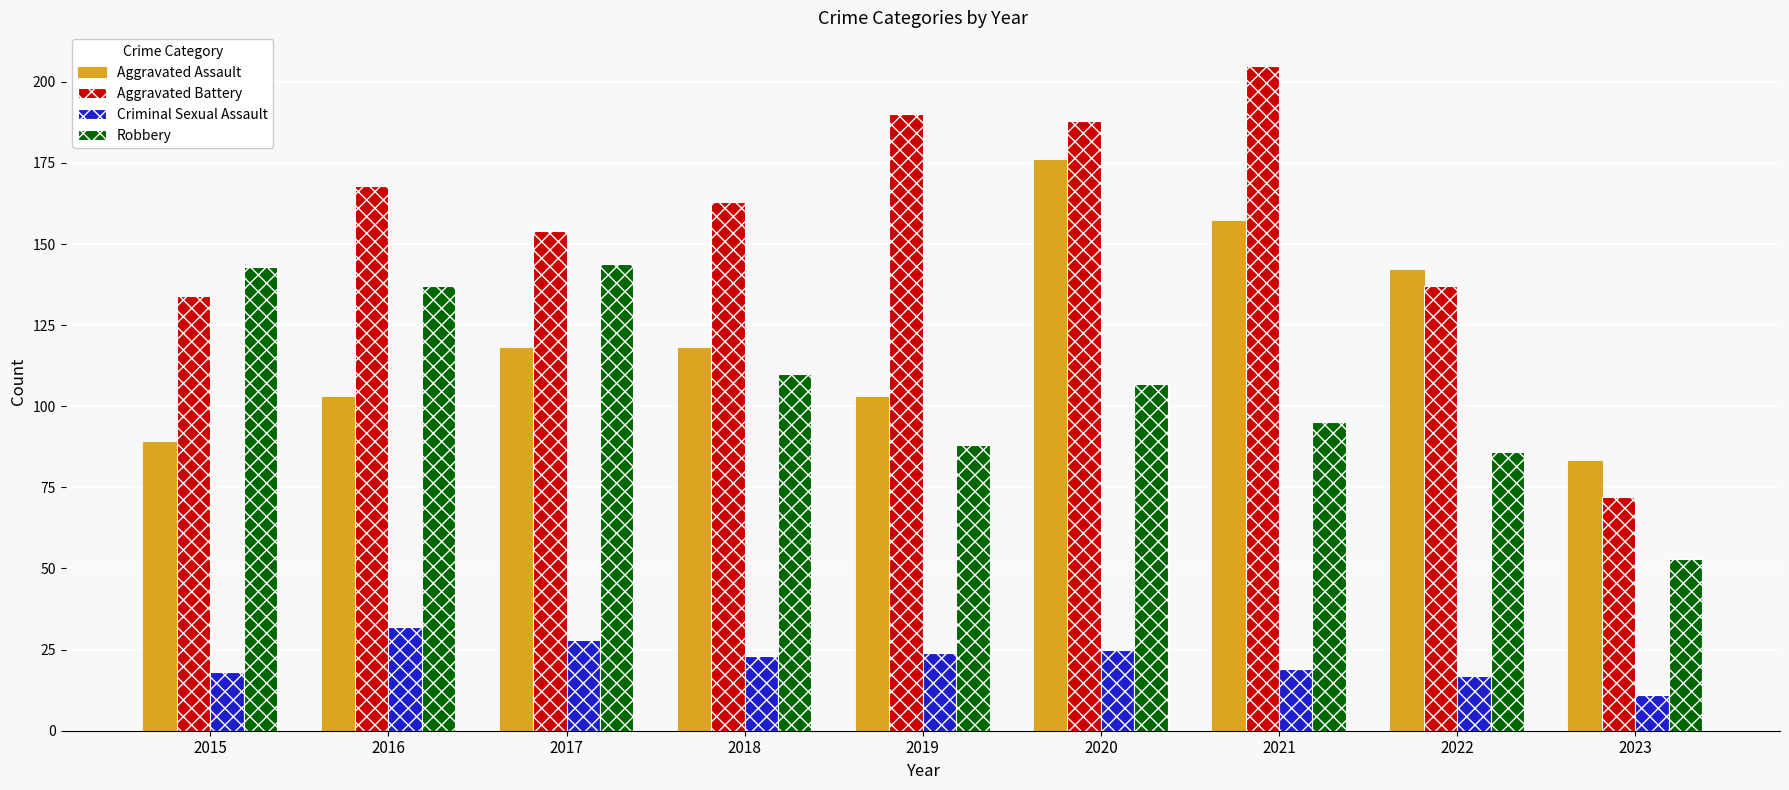

Which series has the widest spread of values?

Aggravated Battery